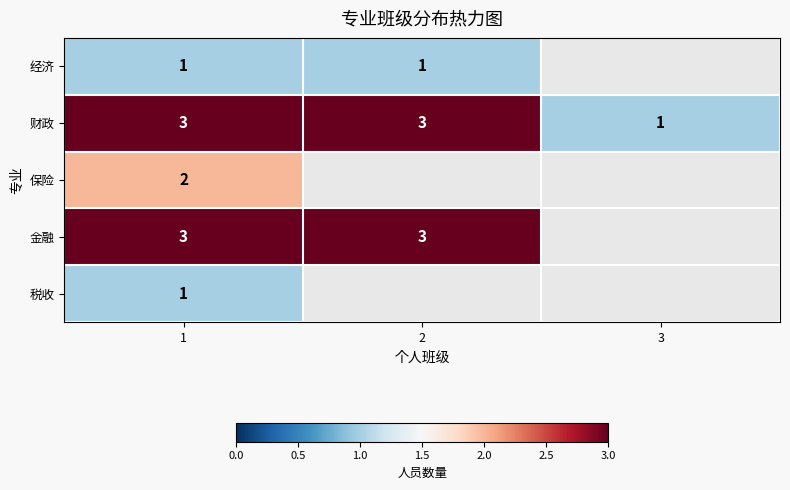

True or false: 经济 has a value of 1 at 2.

True